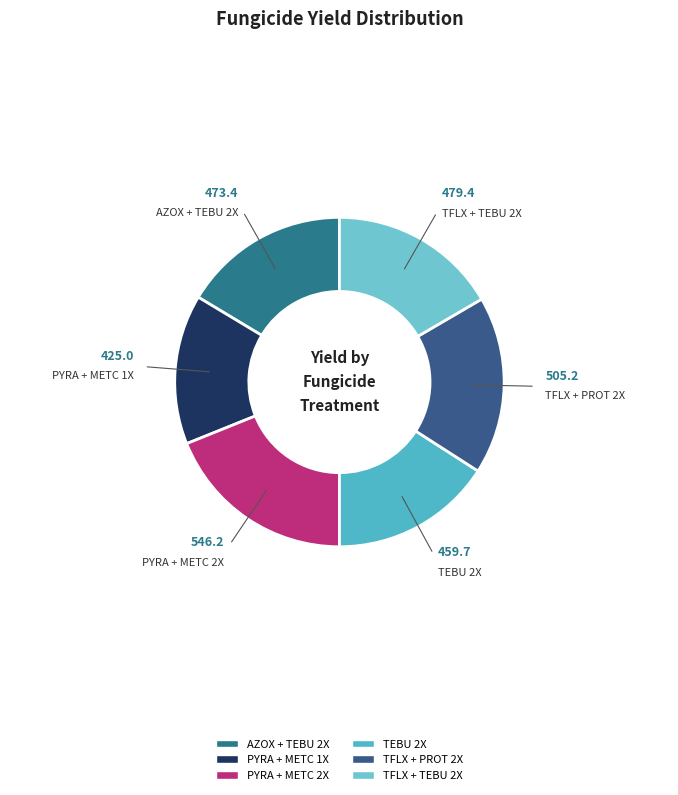

Combined, do PYRA + METC 1X and TFLX + PROT 2X account for over 50%?

No